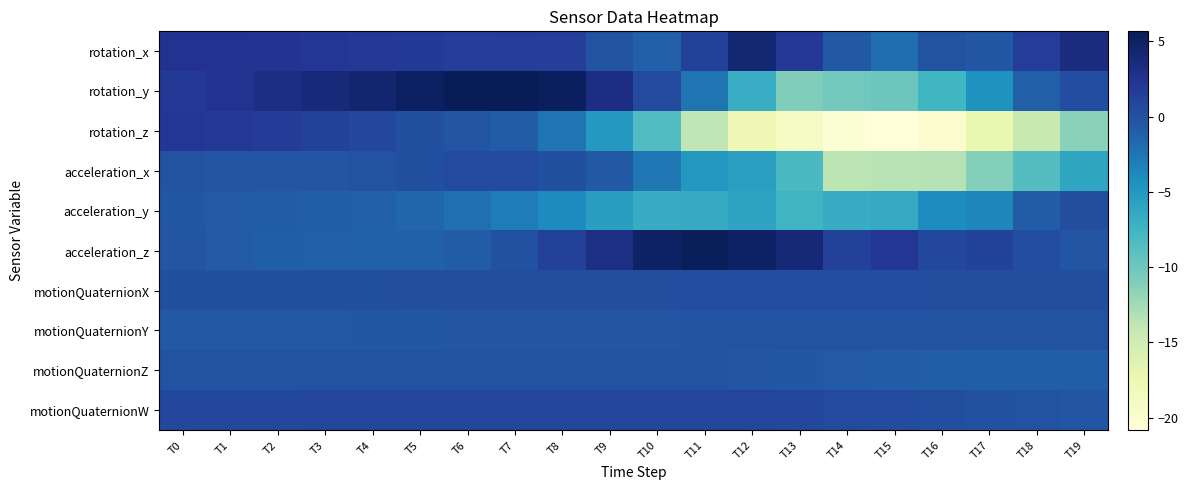

What is the total value across all series at T4?

5.1